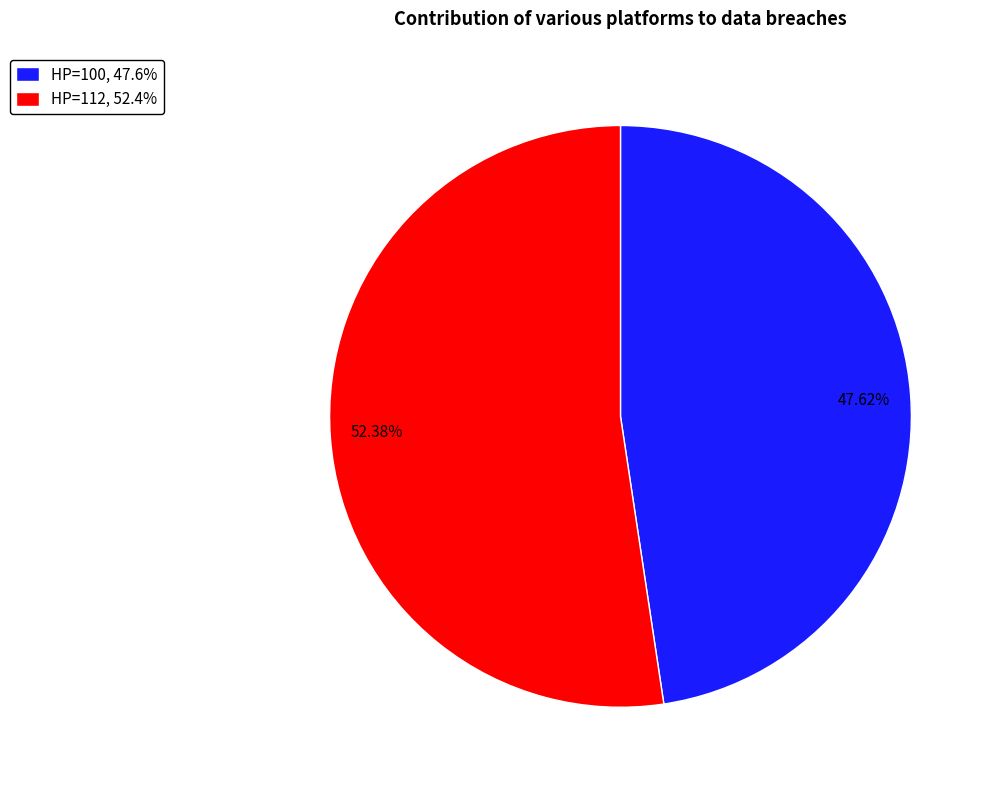

Is there any slice that represents more than half of the pie?

Yes